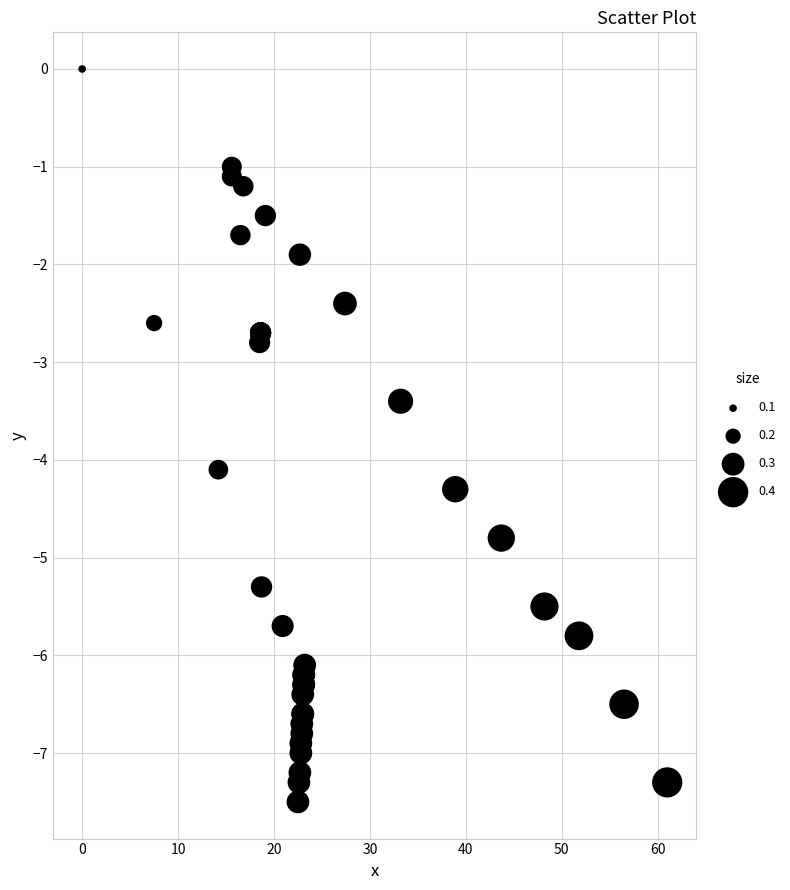

What Y value in the scatter plot is closest to -3?

-2.8